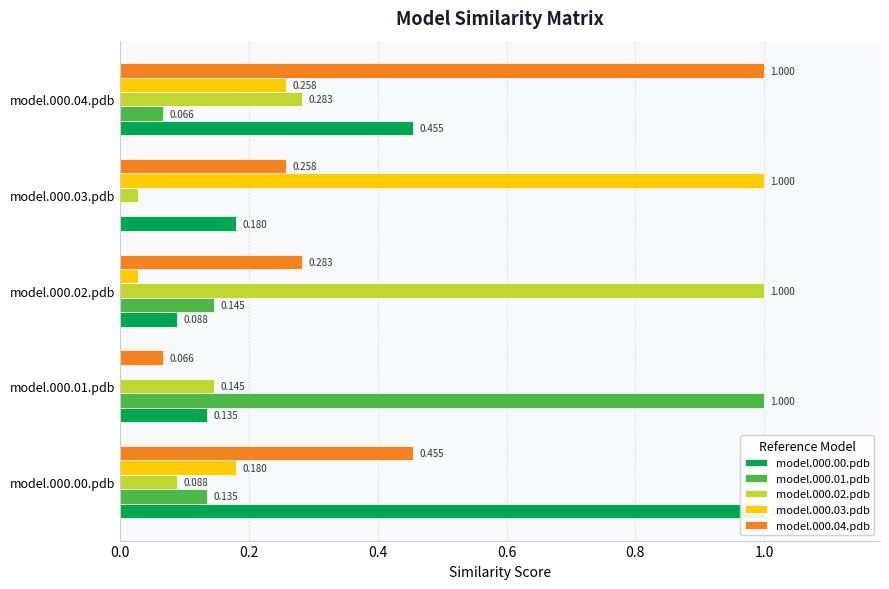

True or false: model.000.04.pdb has a value of 0.5 at model.000.02.pdb.

False